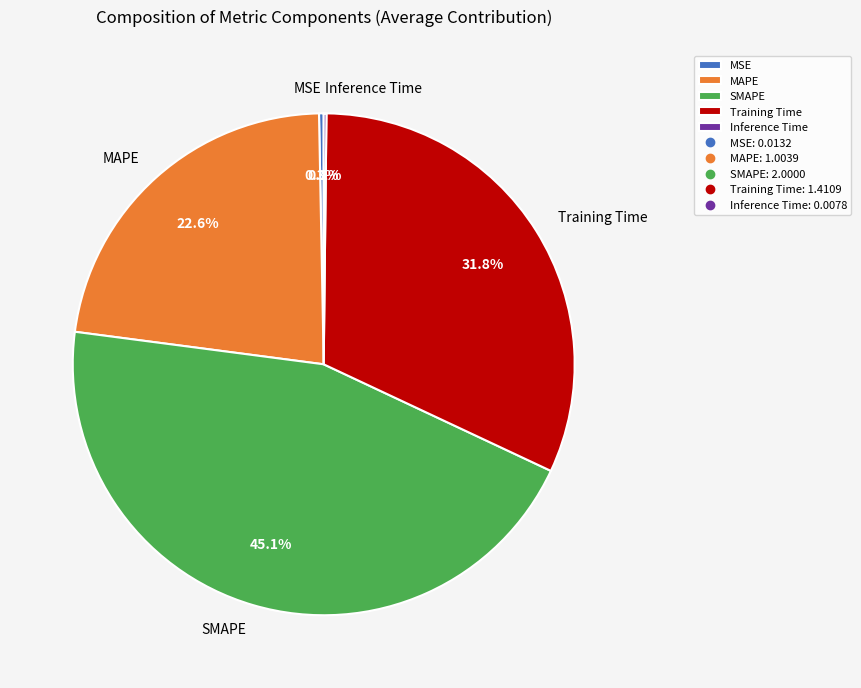

Is it true that MSE is 7% of the pie?

False